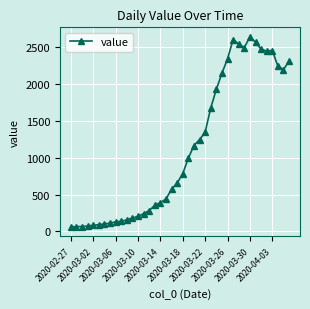

True or false: the data has more than 0 interior local peaks.

True